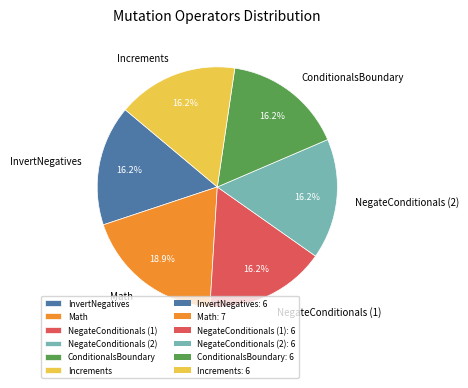

What is the largest slice in the pie chart?

Math